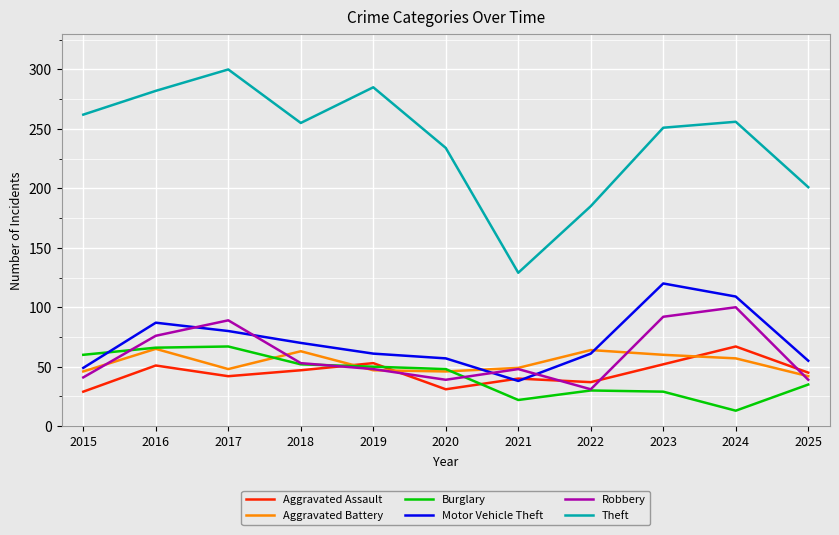

Which label corresponds to the largest value in the chart?

2017